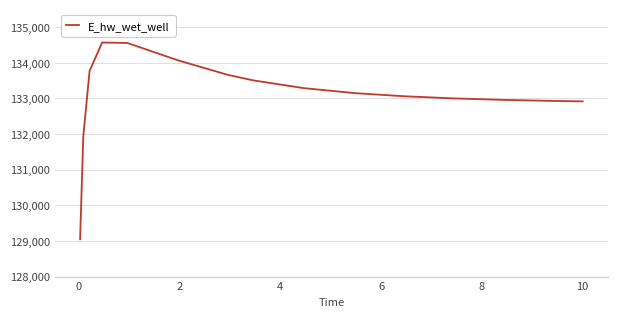

What is the greatest value displayed?

134565.9